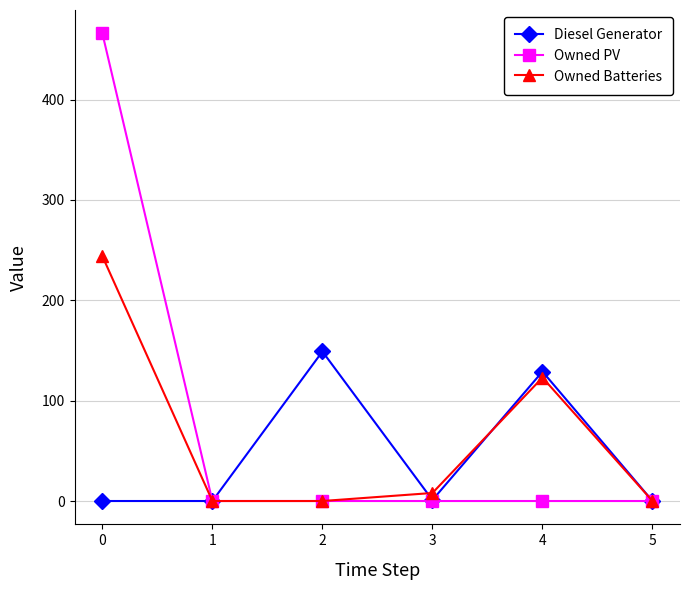

How many interior local peaks does the Diesel Generator series have?

2